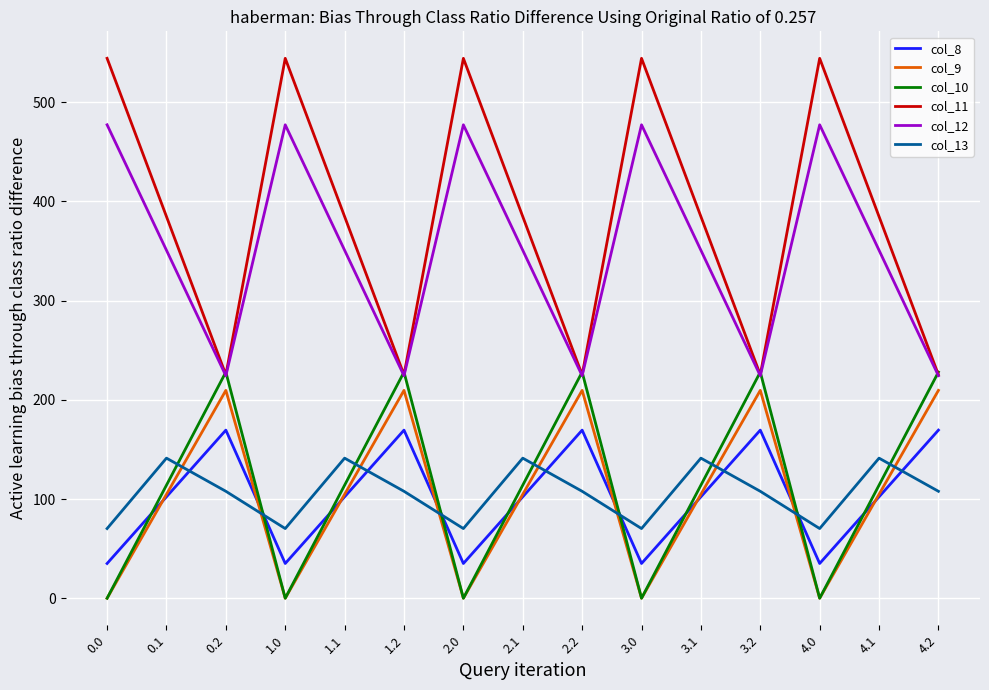

What is the difference between the maximum and minimum values in the col_13 series?

71.0